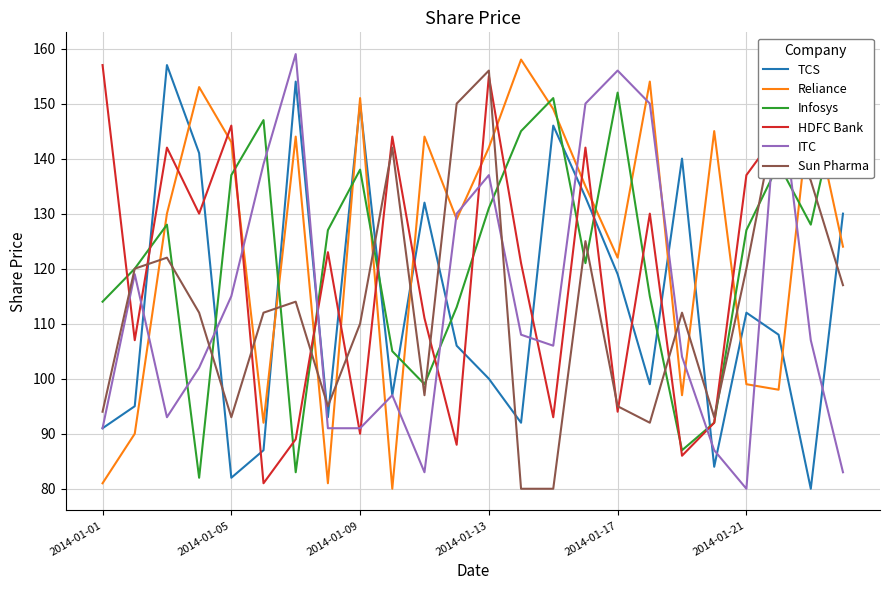

Count the number of data series in this chart.

6